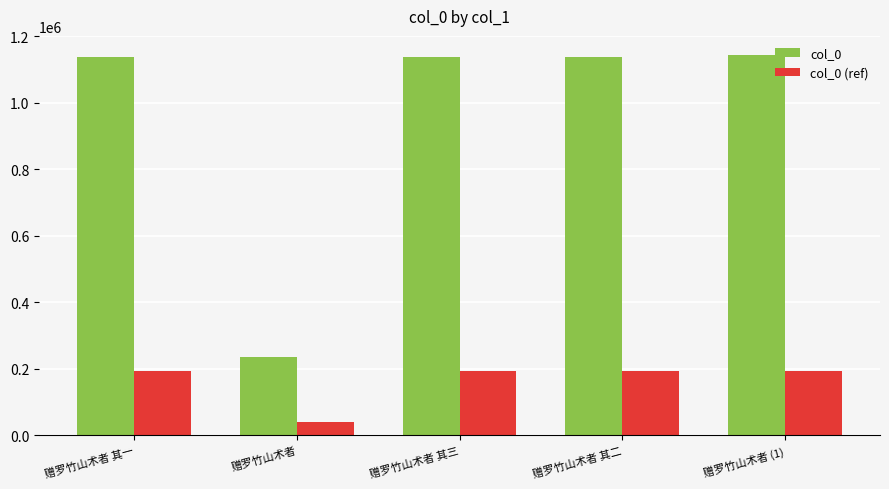

What is the spread (max minus min) of values at 赠罗竹山术者 其二?

944133